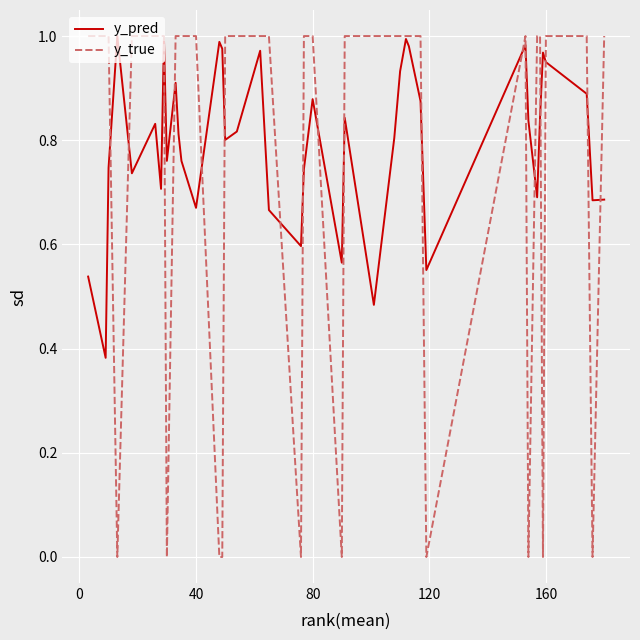

True or false: y_pred and y_true cross at least once.

True